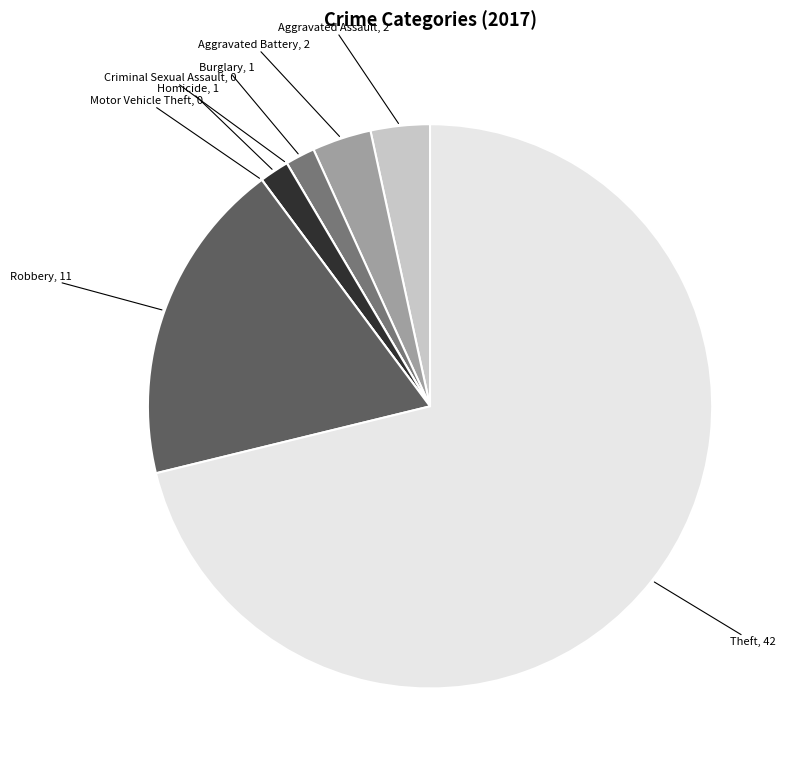

The Aggravated Battery slice represents 3% of the pie. True or false?

True